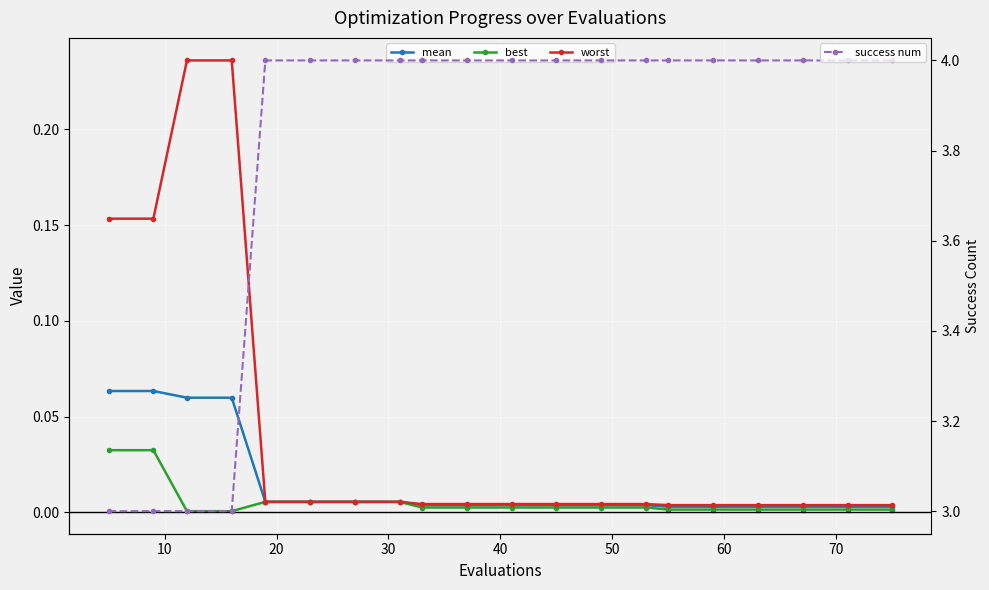

True or false: best and mean intersect in this chart.

False